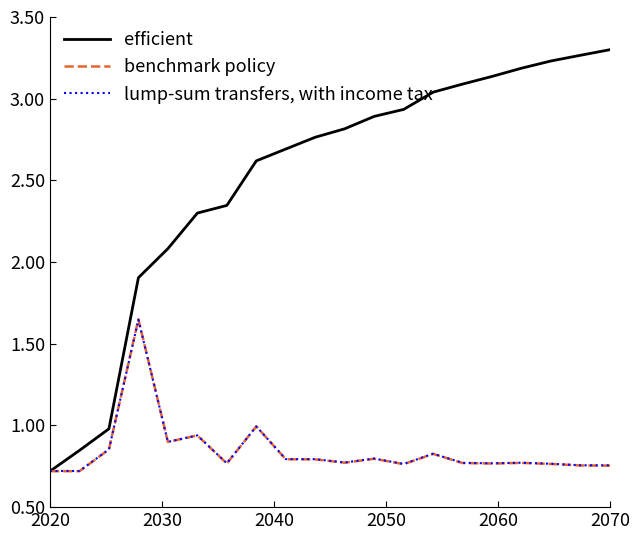

Does the chart display data point markers on the line(s)?

No